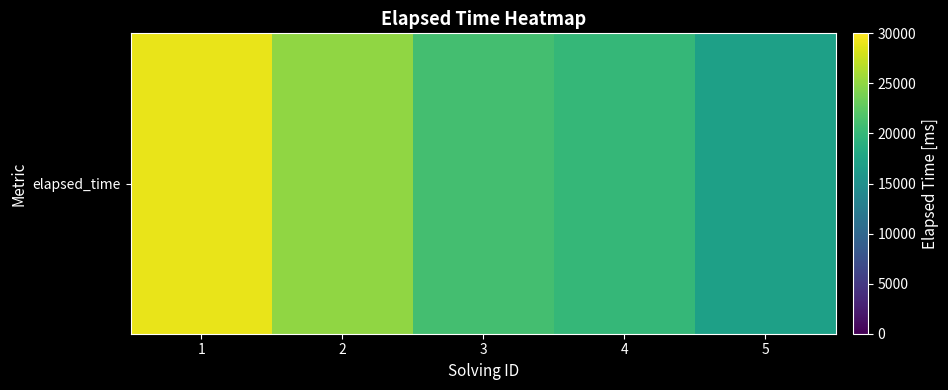

What is the minimum value shown in the chart?

17000